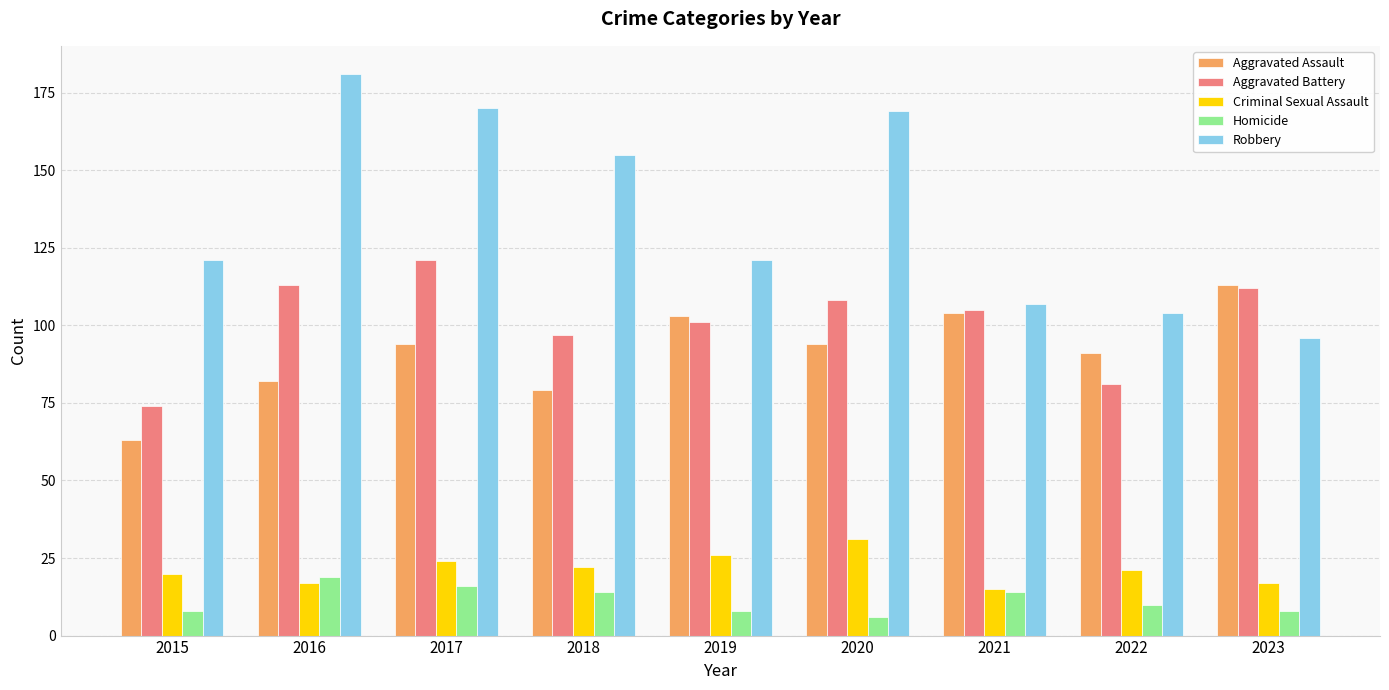

What is the difference between the Homicide values at 2017 and 2020?

10